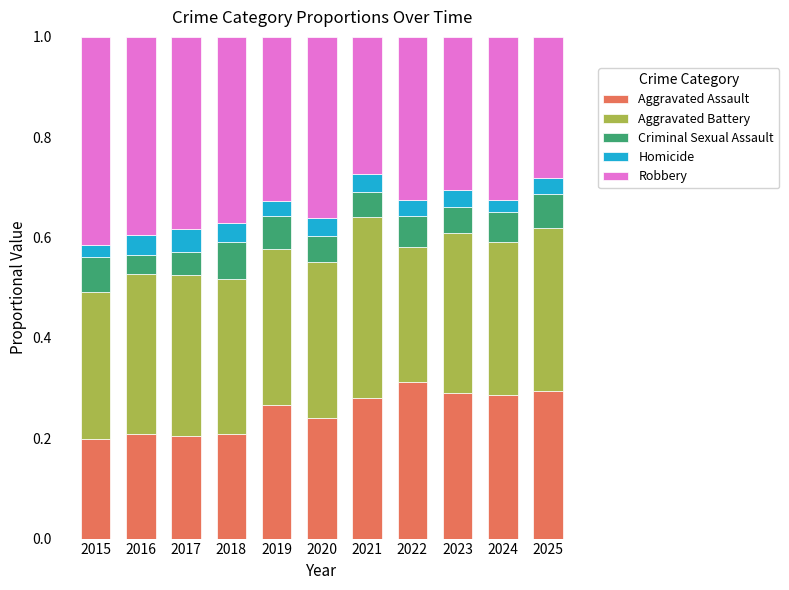

What is the total value across all series at 2017?

1.0